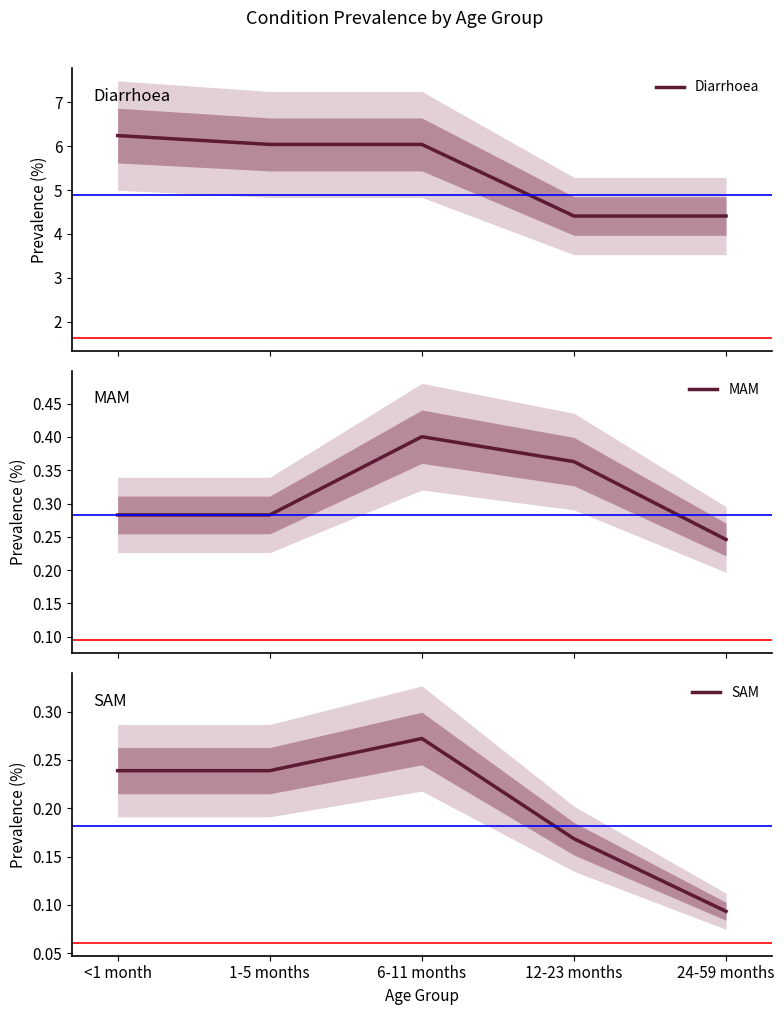

Read the Diarrhoea value at 12-23 months.

4.4